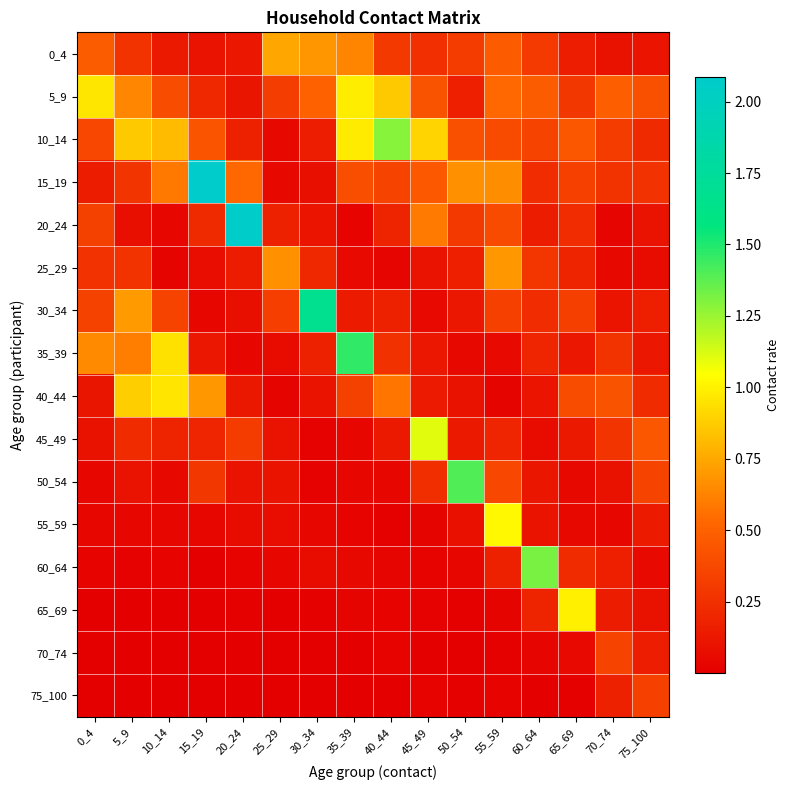

Between 5_9 and 55_59, which series saw the biggest shift?

55_59